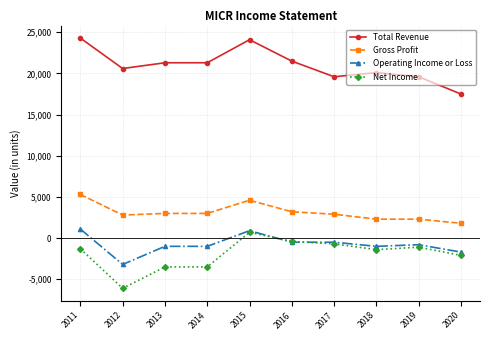

True or false: Total Revenue and Operating Income or Loss cross at least once.

False